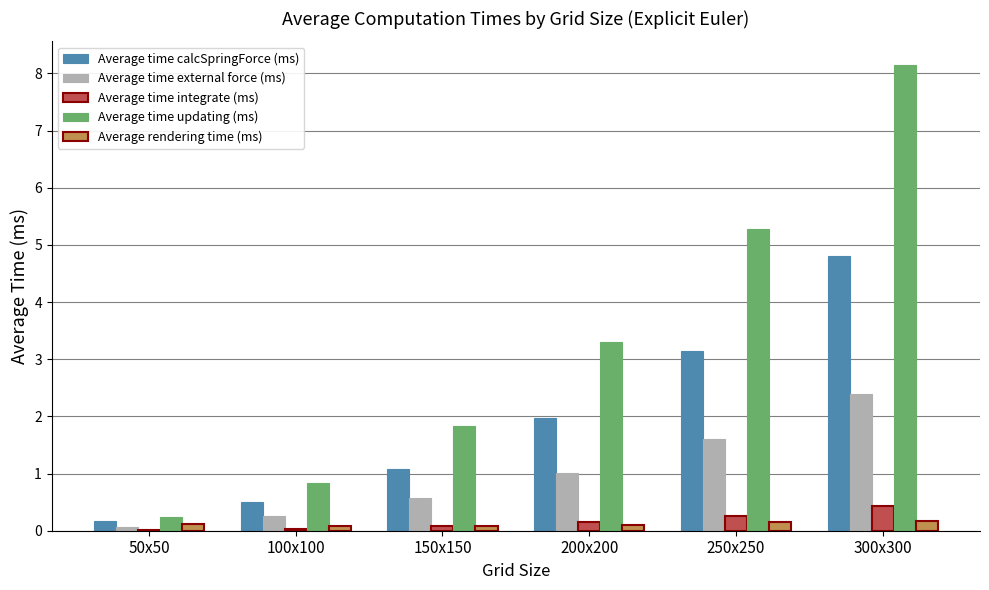

Which series changed the most between 100x100 and 250x250?

Average time updating (ms)